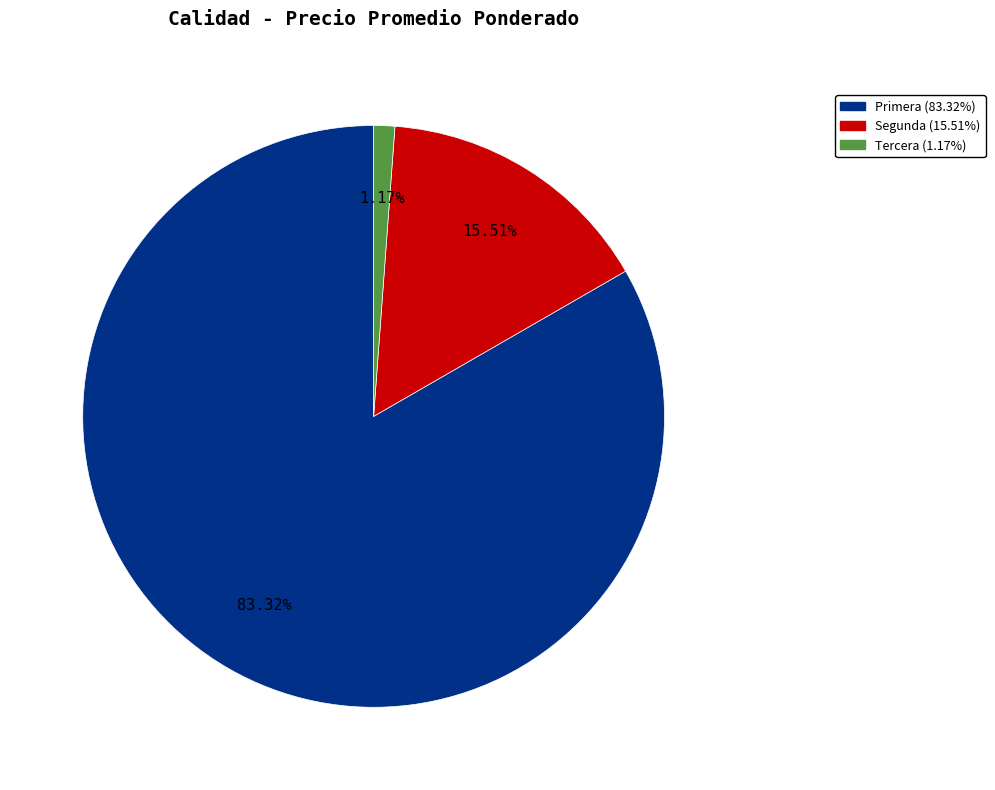

Is there a majority slice in this chart?

Yes